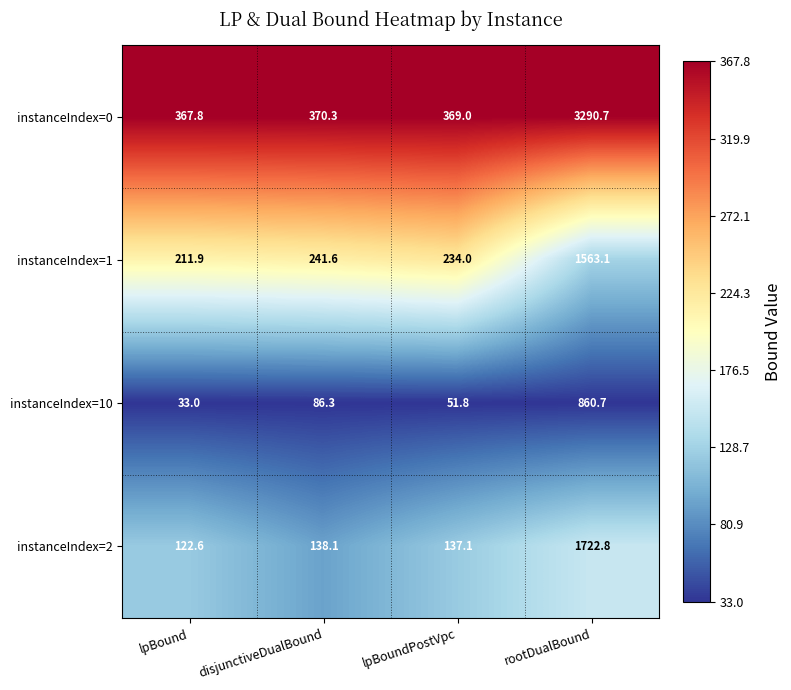

Which category has the highest value in the instanceIndex=10 series?

rootDualBound